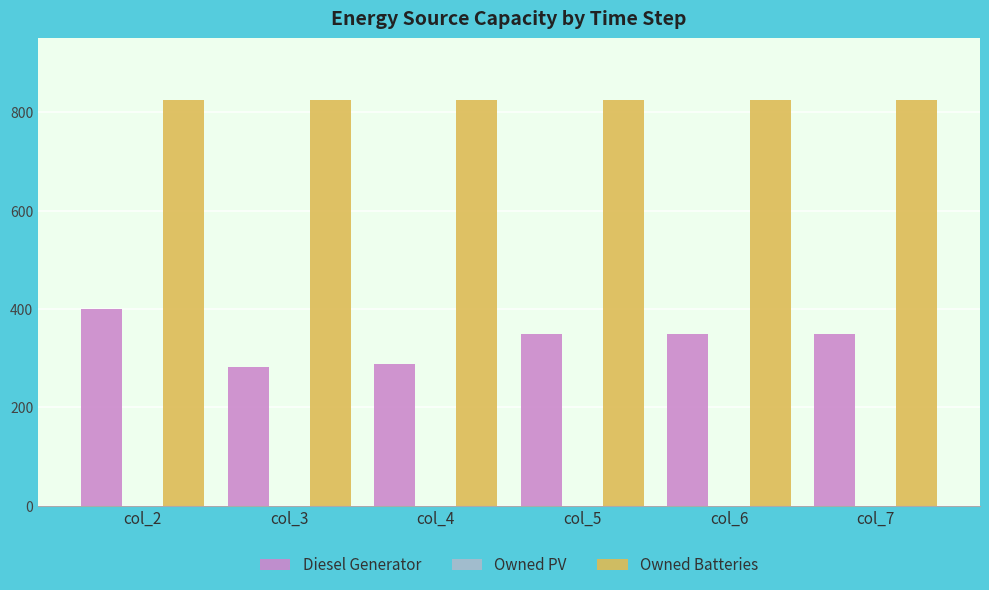

What value does the Owned Batteries series have at col_2?

825